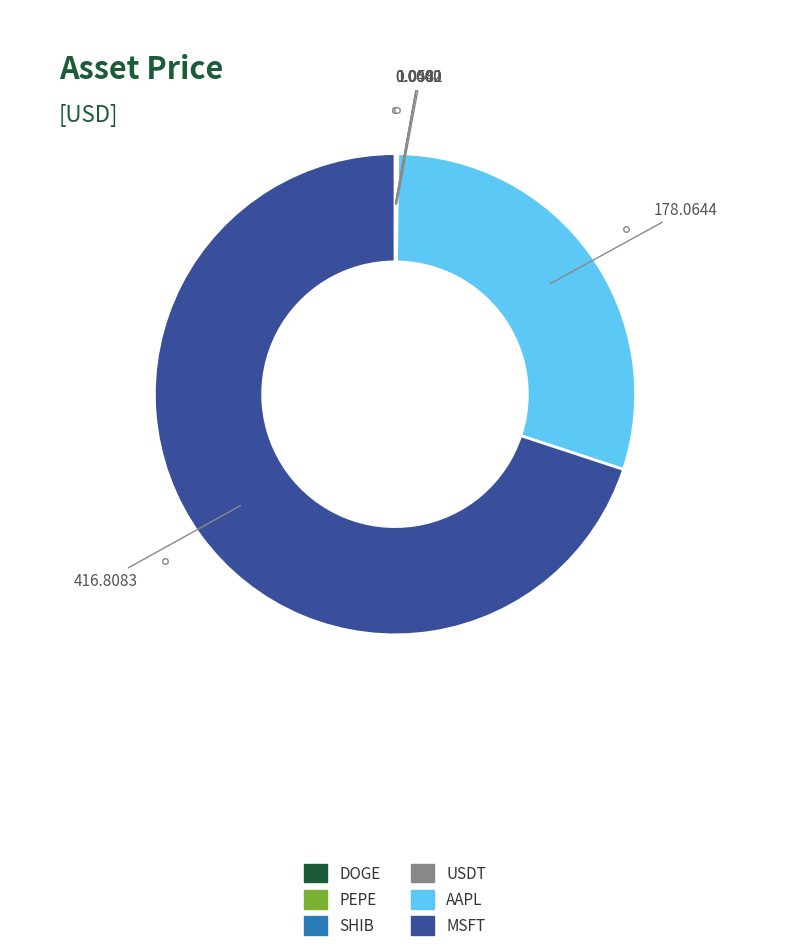

What is the majority slice?

MSFT